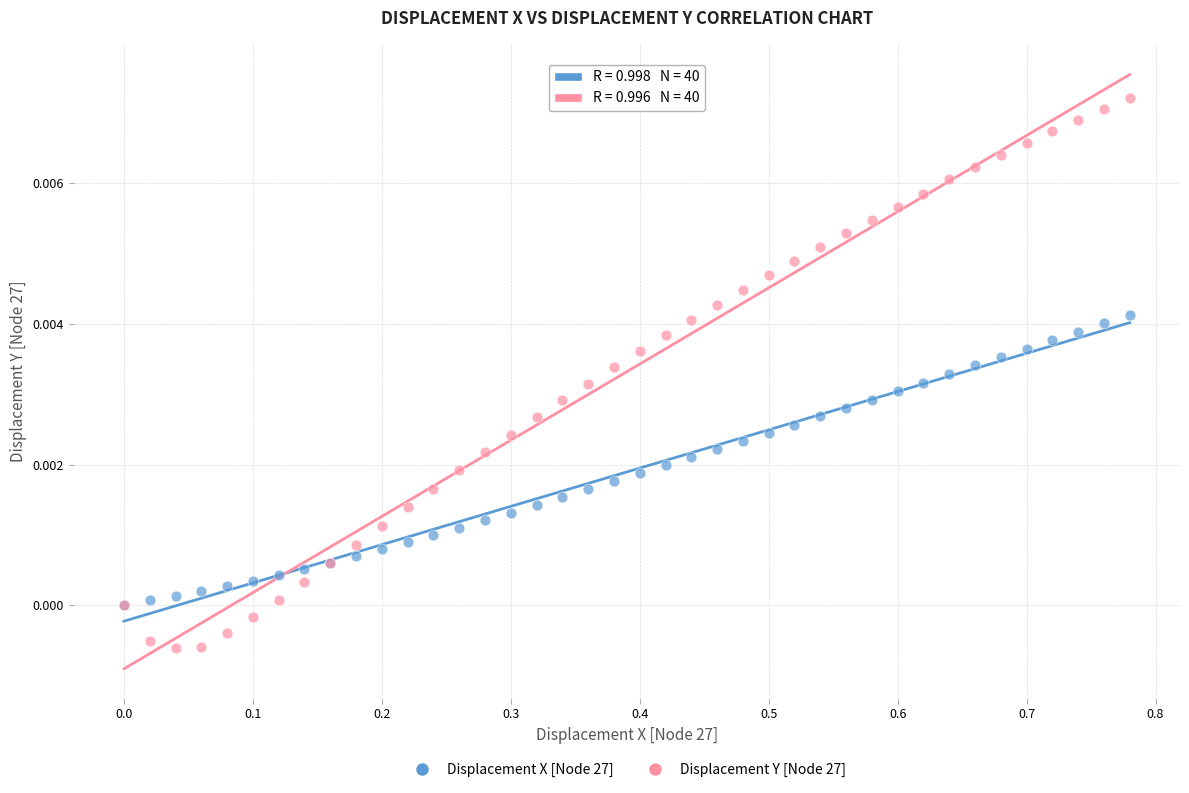

Which series reaches the maximum Y coordinate?

Displacement Y [Node 27]